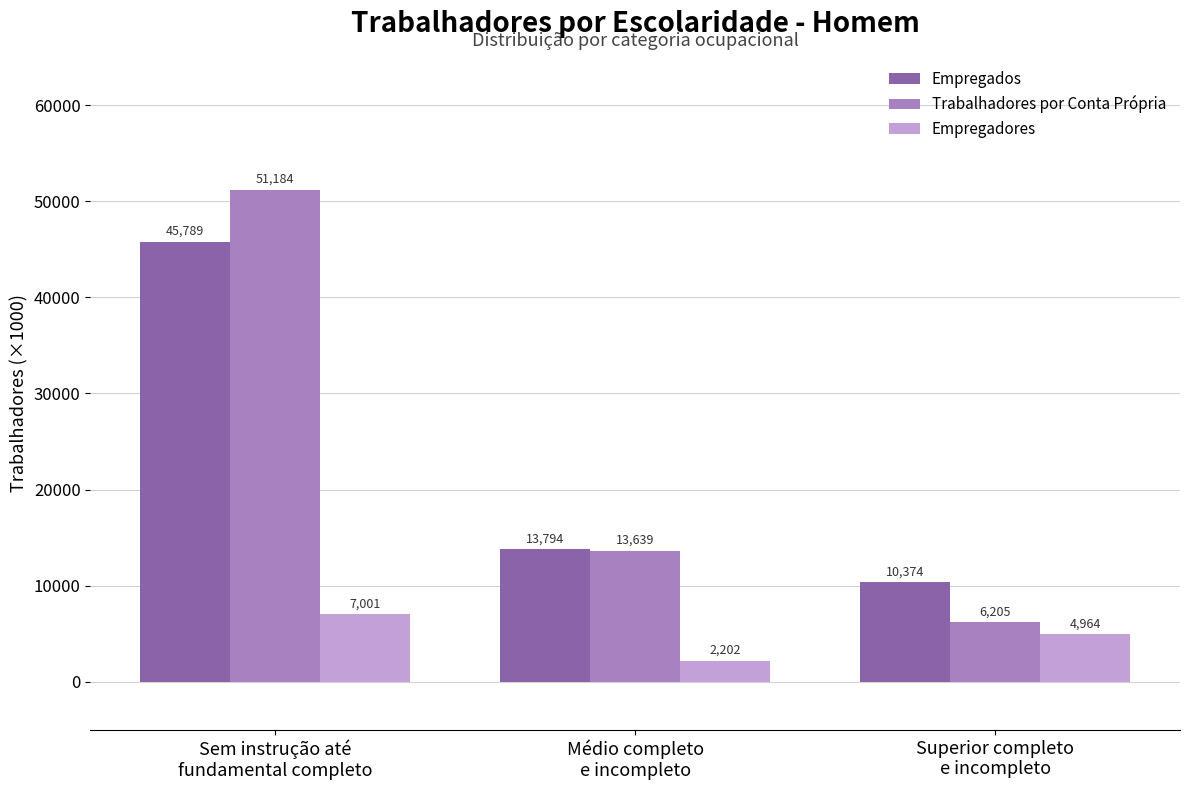

List the series in order of their peak value, highest first.

Trabalhadores por Conta Própria, Empregados, Empregadores